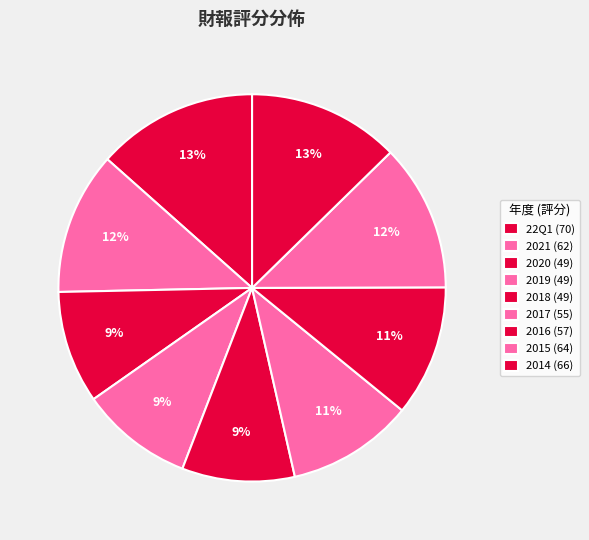

Does any single category account for the majority?

No